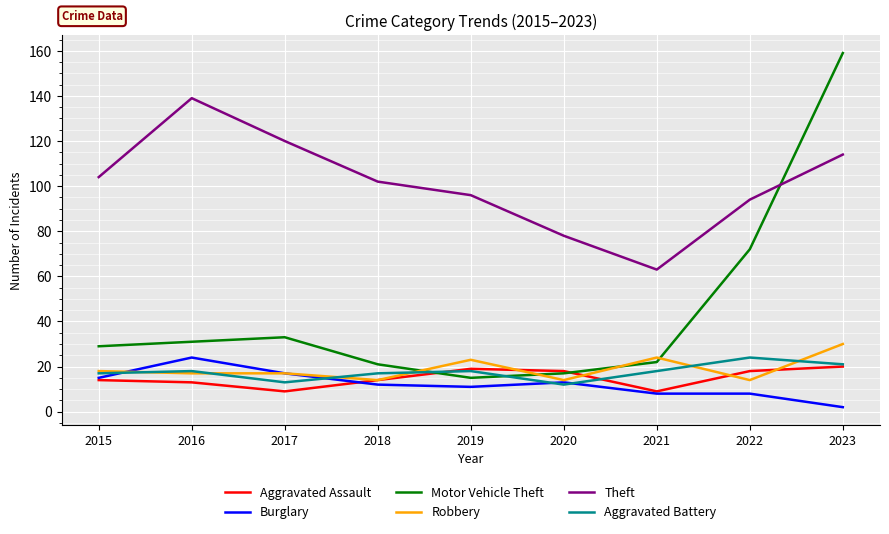

What is the difference between the Robbery values at 2018 and 2023?

16